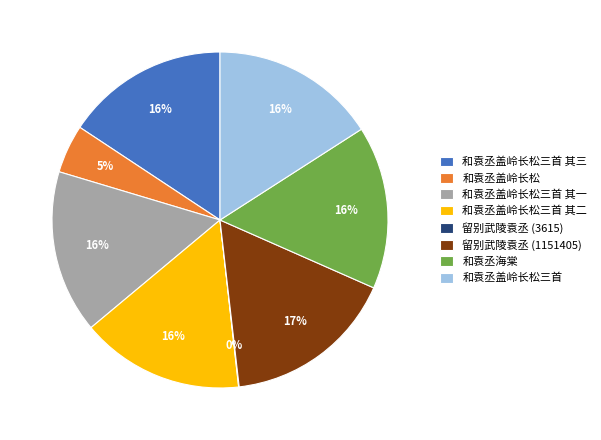

To the nearest percent, what percentage of the pie is 和袁丞海棠?

16%